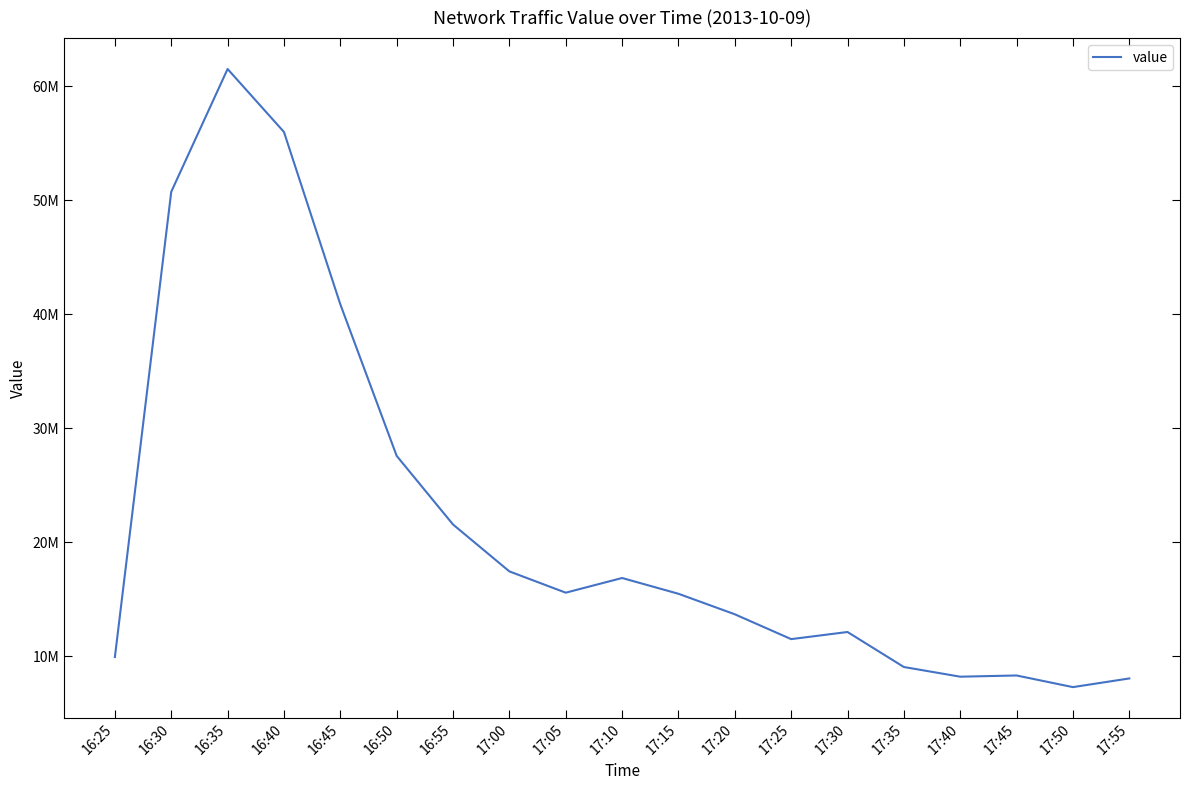

Does the chart display data point markers on the line(s)?

No